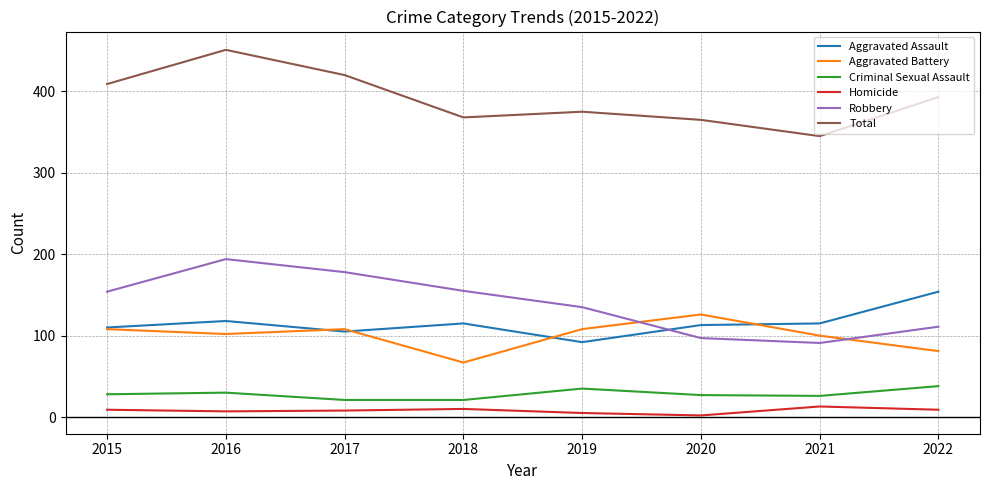

At which category does the chart reach its peak across all series?

2016